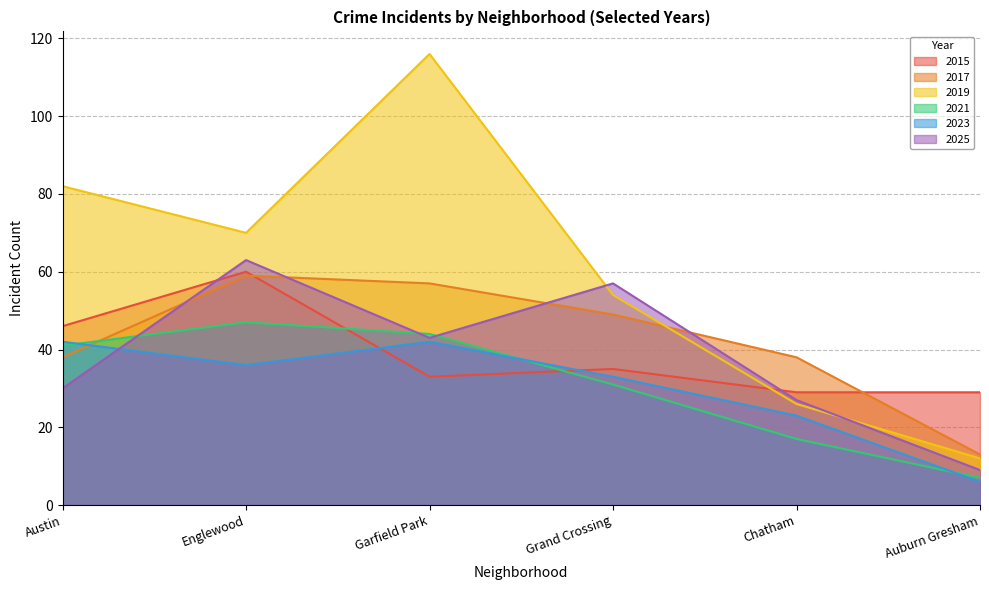

How many data points in 2025 are above 43?

2